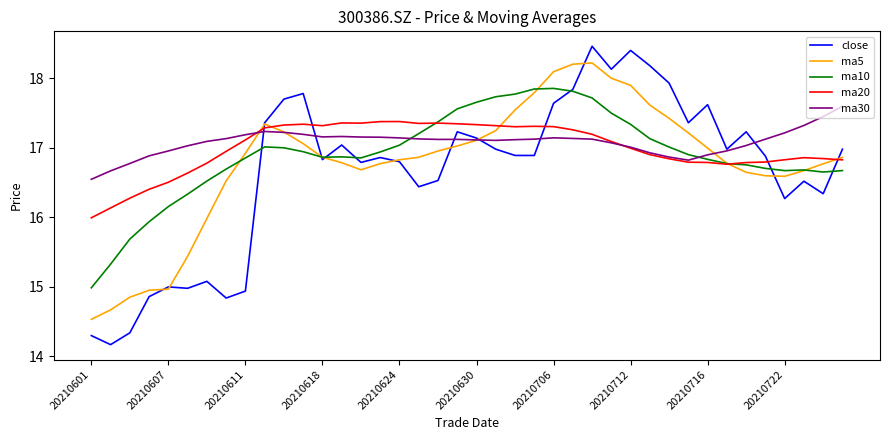

Count the number of categories in the chart.

40